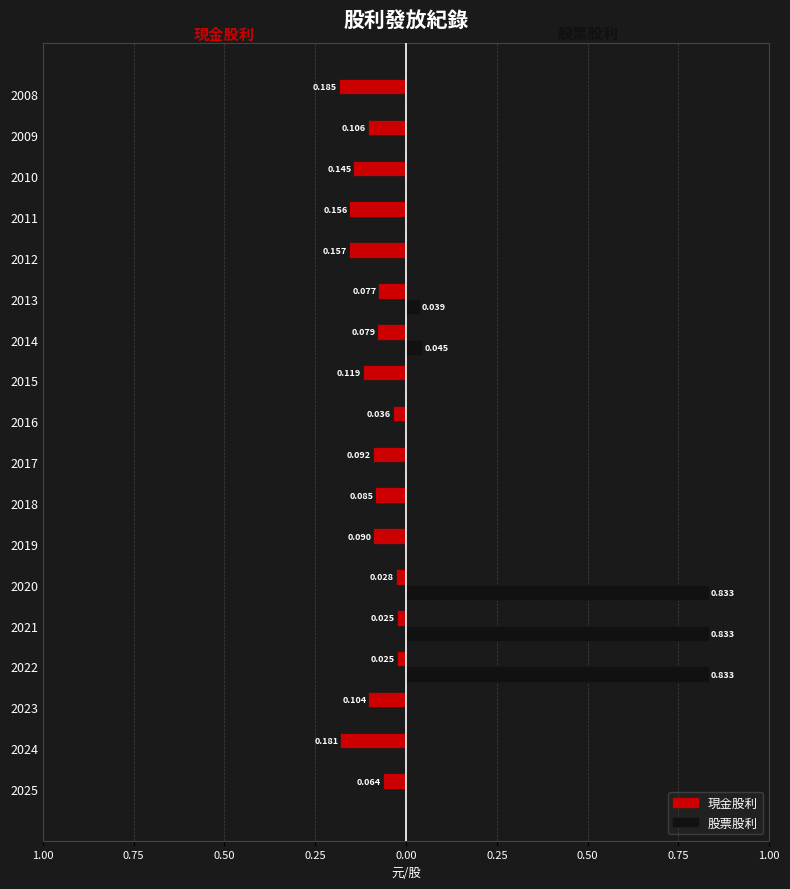

What are all the series names shown in the legend?

現金股利, 股票股利